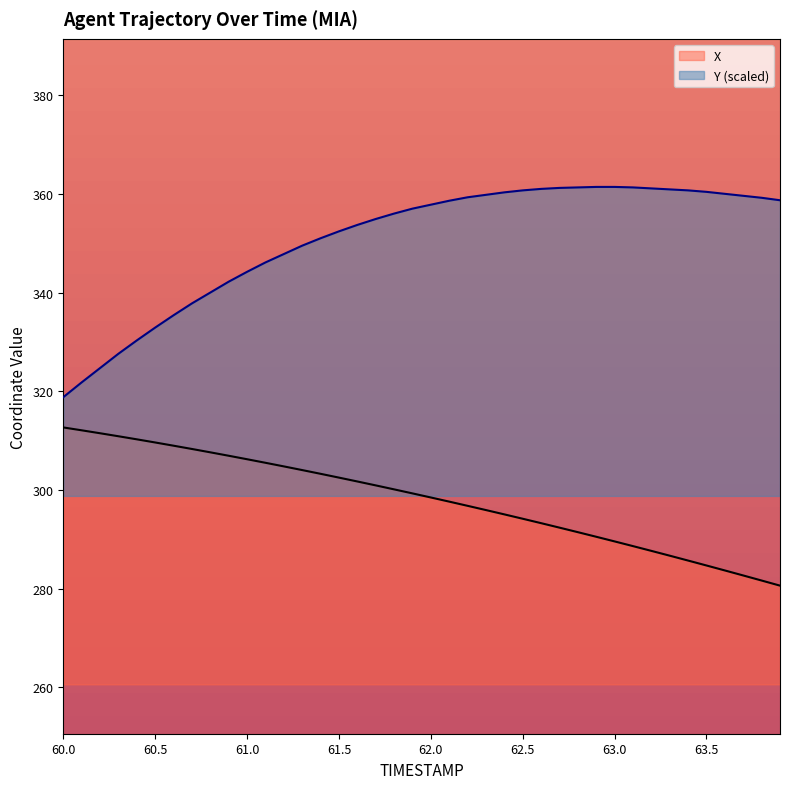

Reading right to left, what are all the values shown in this chart?

X: 280.6	281.7	282.7	283.7	284.7	285.7	286.7	287.7	288.6	289.6	290.5	291.5	292.4	293.3	294.2	295.1	295.9	296.8	297.6	298.5	299.3	300.1	300.9	301.7	302.5	303.3	304.0	304.8	305.5	306.2	306.9	307.6	308.3	309.0	309.6	310.3	310.9	311.5	312.1	312.7
Y: 358.7	359.2	359.6	360.0	360.4	360.7	360.9	361.1	361.3	361.4	361.4	361.3	361.2	361.0	360.7	360.3	359.8	359.3	358.6	357.8	357.0	356.0	354.9	353.7	352.4	351.0	349.5	347.8	346.1	344.2	342.2	340.0	337.8	335.4	332.9	330.3	327.6	324.7	321.8	318.8